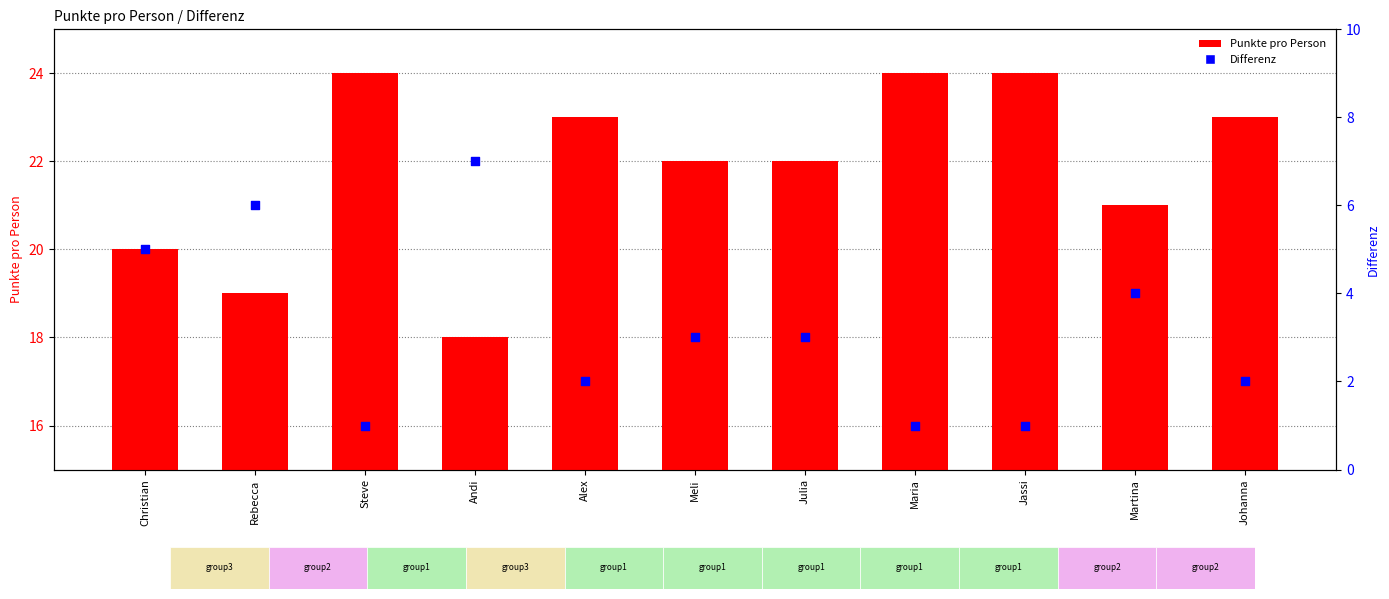

Is the value of Punkte pro Person at Rebecca greater than the value of Differenz at Johanna?

Yes